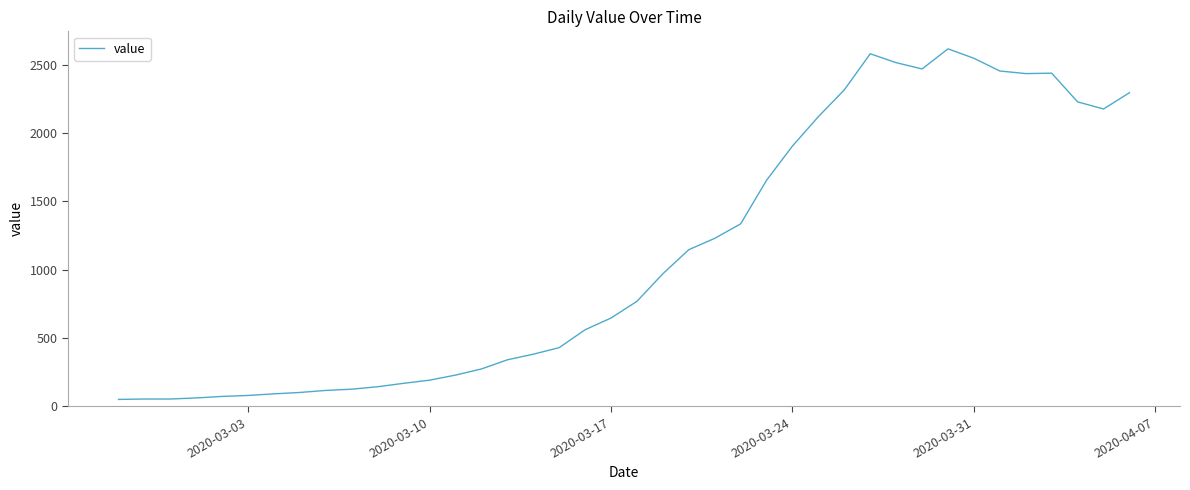

What is the difference between the maximum and minimum values?

2566